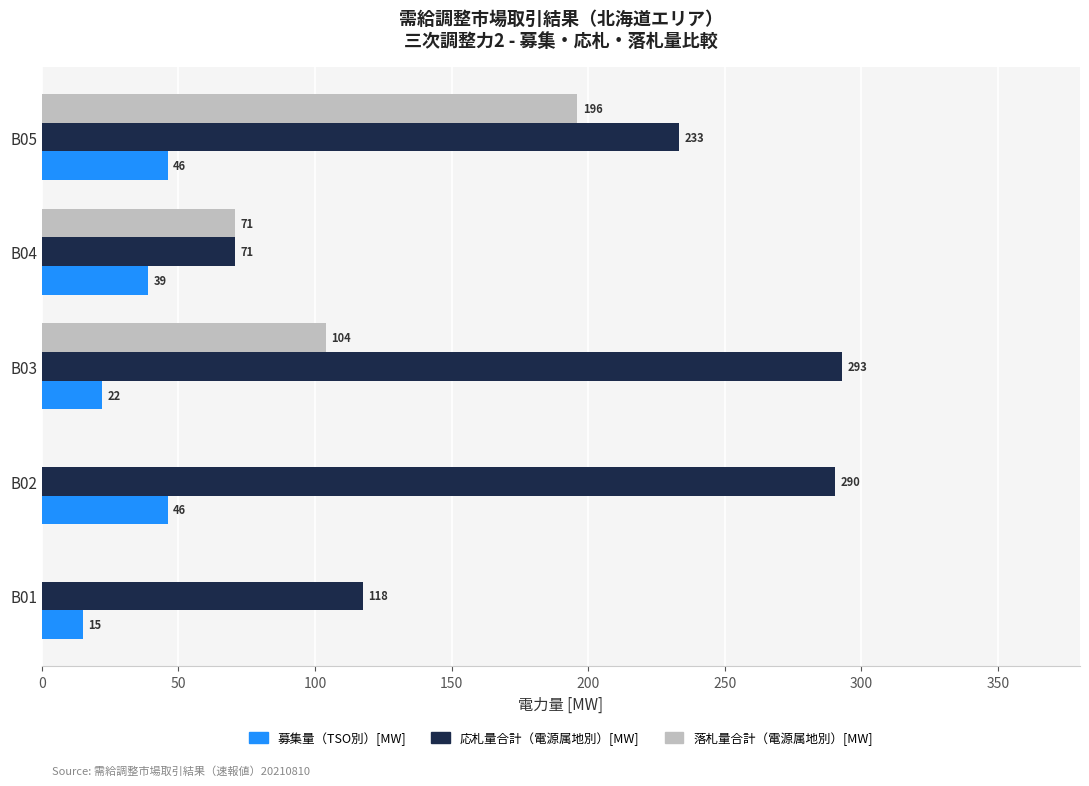

Which series has the widest spread of values?

応札量合計（電源属地別）[MW]